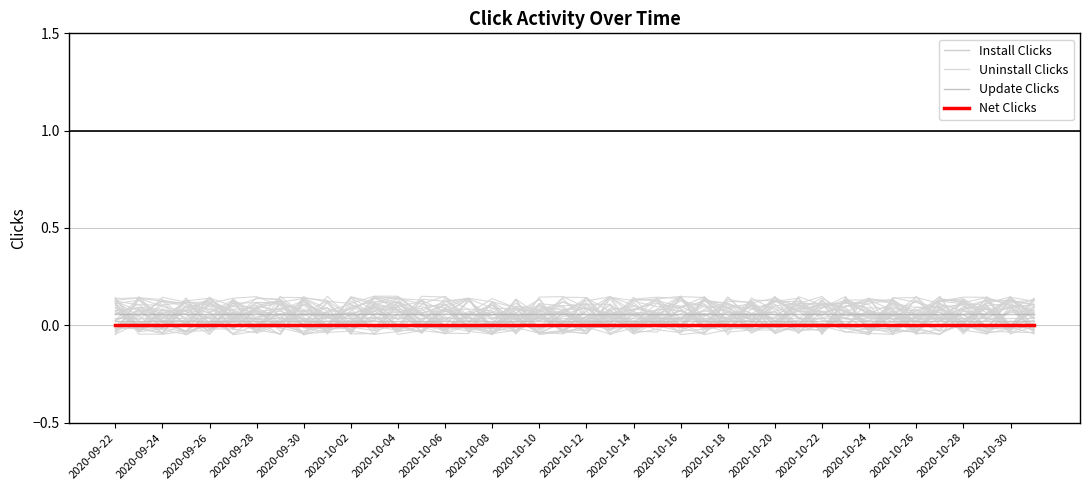

True or false: Uninstall Clicks and Install Clicks cross at least once.

False